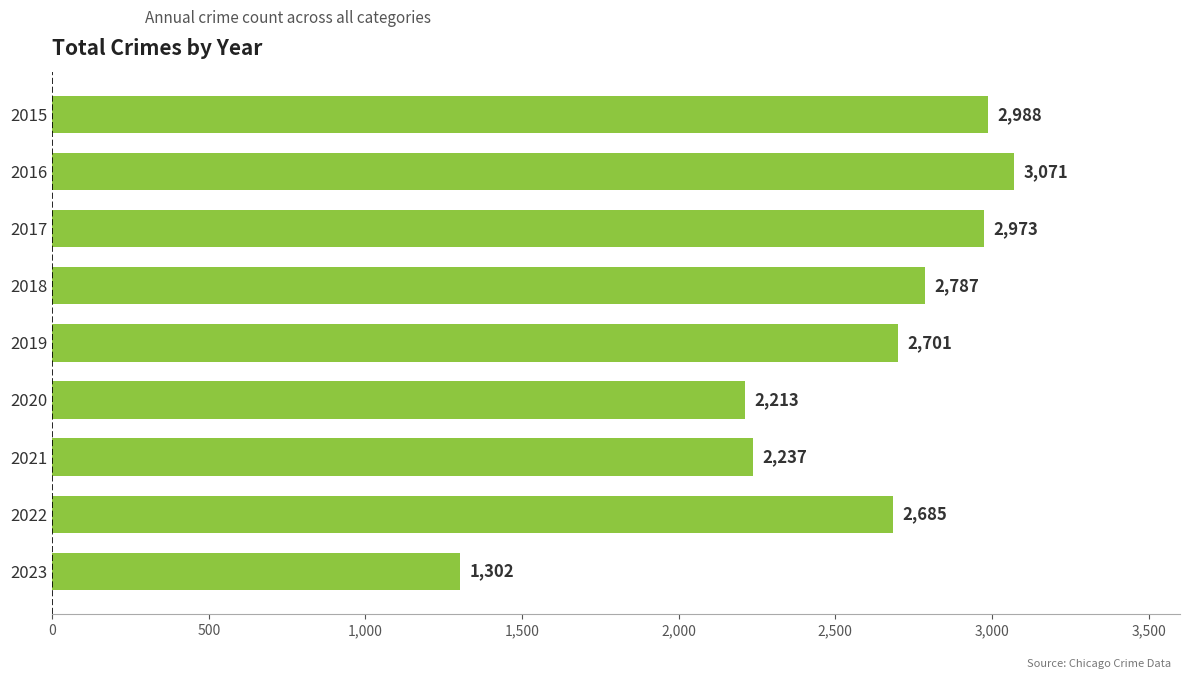

What is the value of the 7th bar from the top?

2237